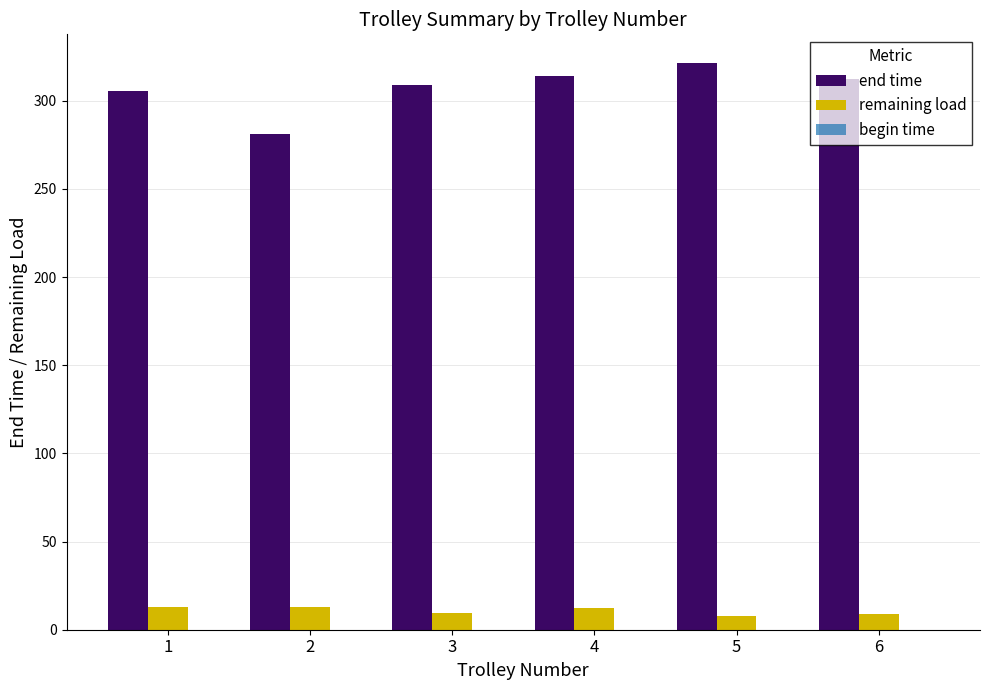

What is the maximum value shown in the chart?

321.6